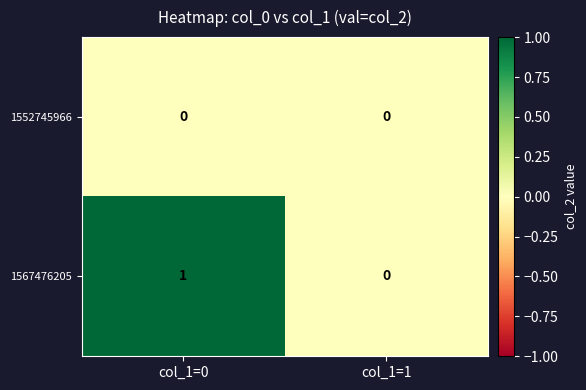

True or false: 1567476205 has a value of 0 at col_1=1.

True